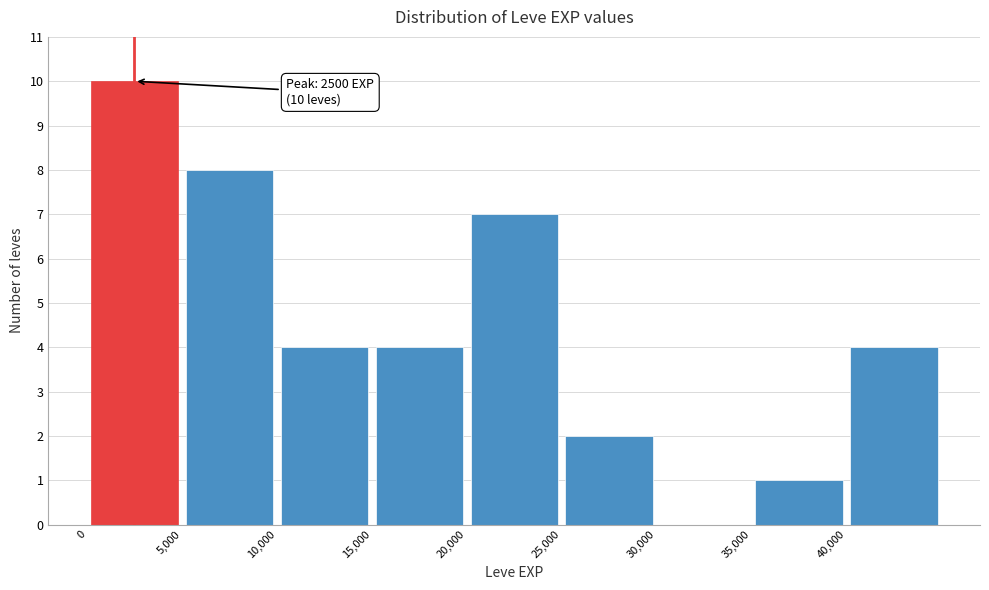

Over which range of the x-axis is the bar tallest?

0 to 5000